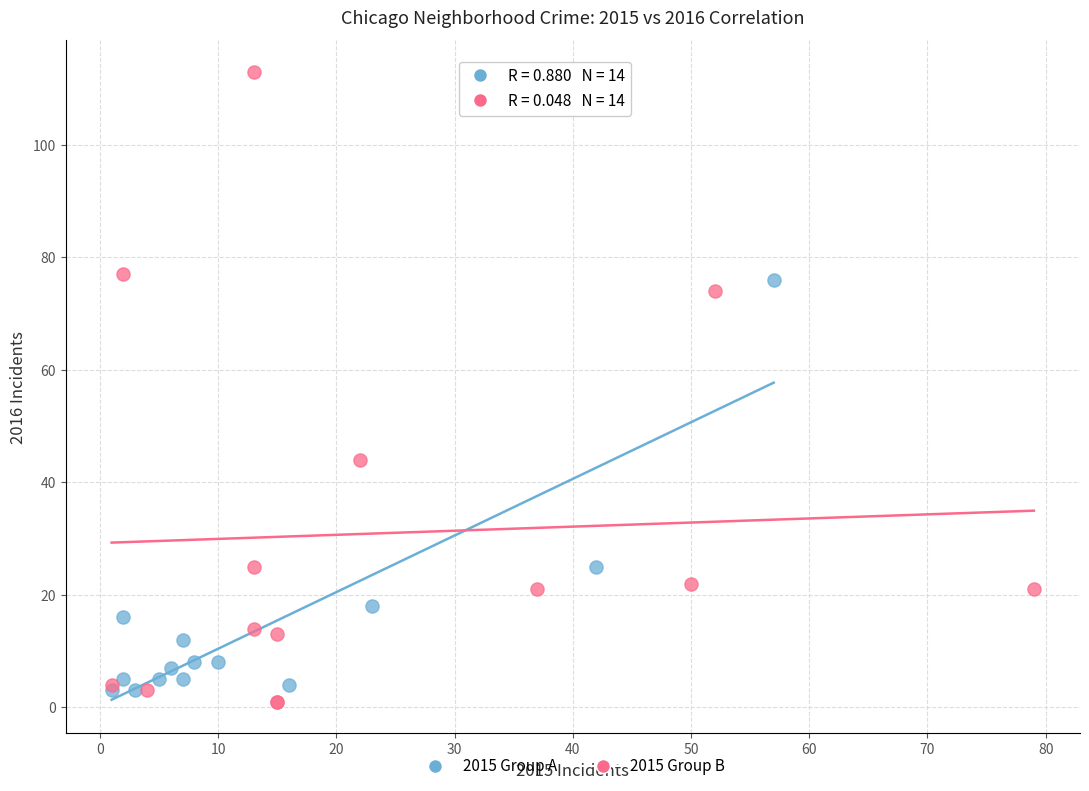

What are all the series names shown in the legend?

2015 Group A, 2015 Group B